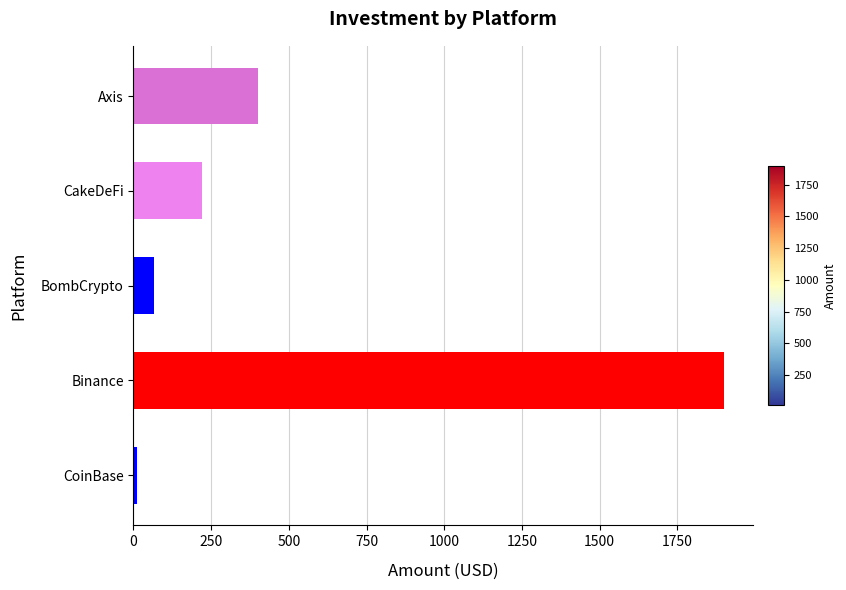

Is it true that the value at CakeDeFi is 220?

True